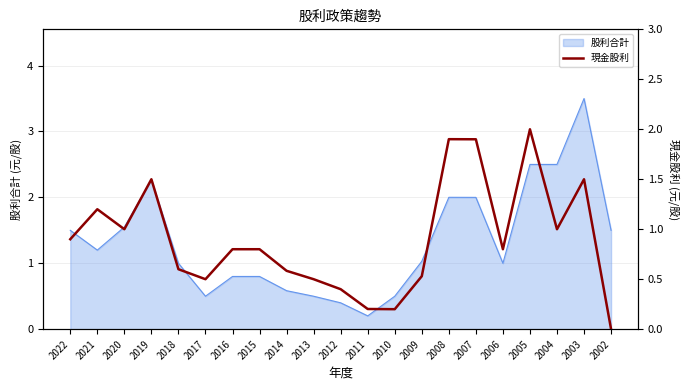

What is the maximum value for 股利合計?

3.5